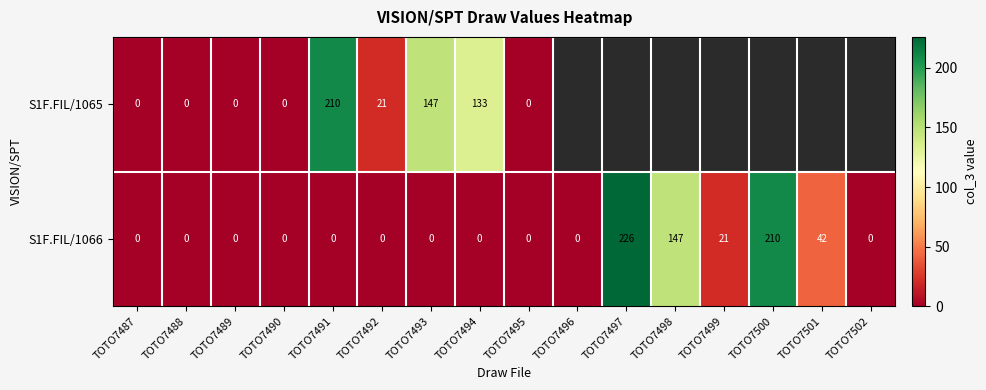

Which category has the highest value in the S1F.FIL/1066 series?

TOTO7497